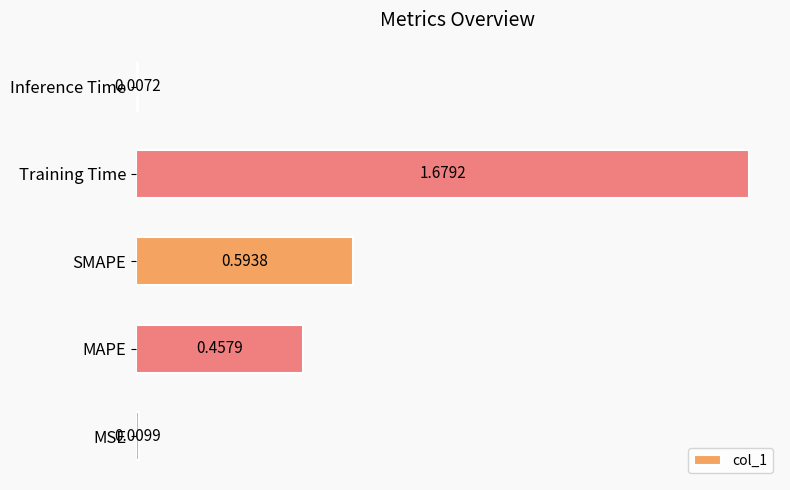

Which label corresponds to the smallest value in the chart?

Inference Time